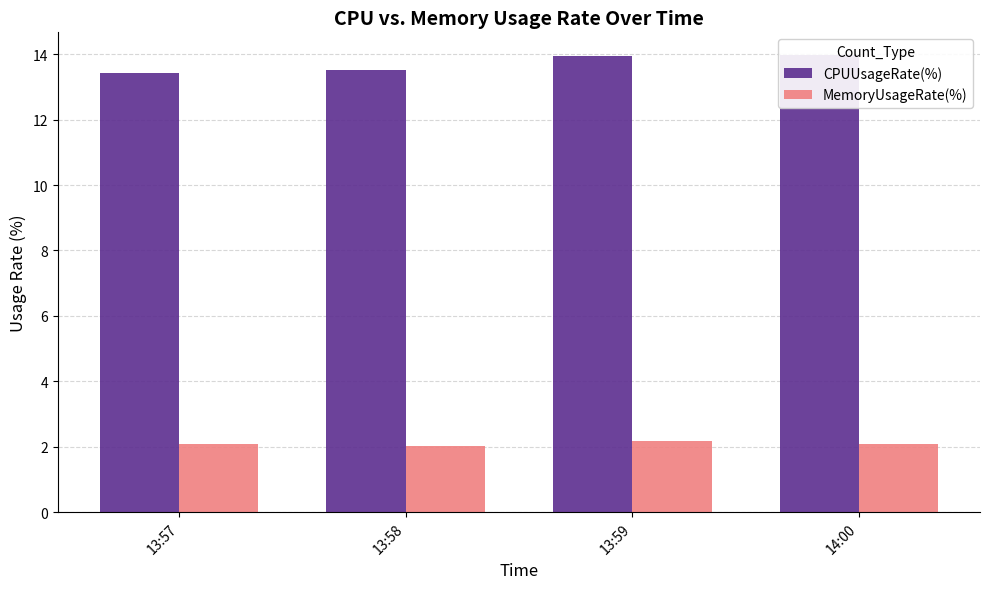

List the series in order of their overall mean, lowest first.

MemoryUsageRate(%), CPUUsageRate(%)